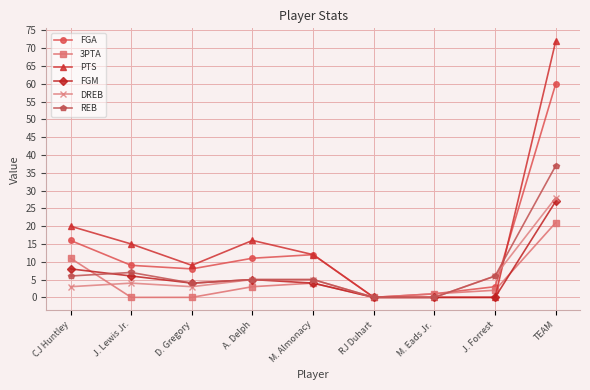

True or false: FGA has more than 1 points higher than both neighbors.

False